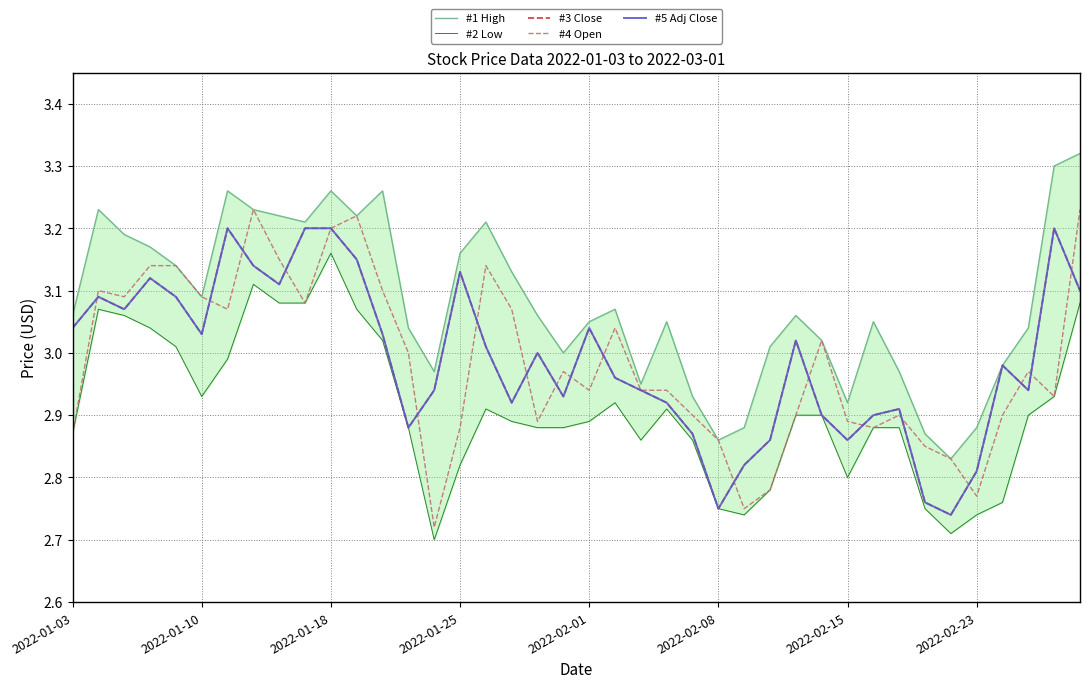

What is the approximate value of #5 Adj Close at 23?

2.9